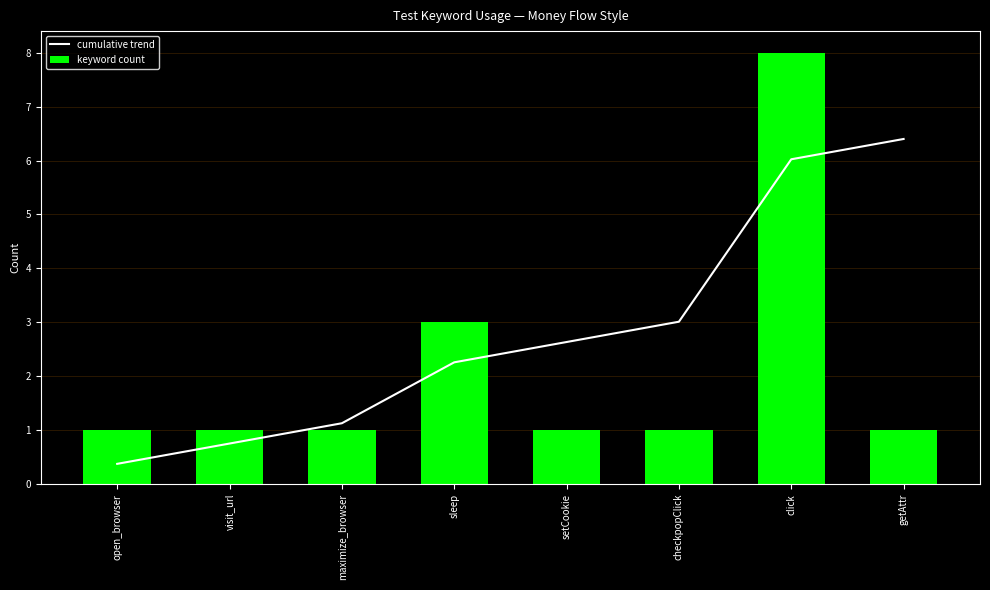

Reading left to right, transcribe all the data shown in this chart.

cumulative trend: open_browser=0.4	visit_url=0.8	maximize_browser=1.1	sleep=2.3	setCookie=2.6	checkpopClick=3.0	click=6.0	getAttr=6.4
keyword count: open_browser=1.0	visit_url=1.0	maximize_browser=1.0	sleep=3.0	setCookie=1.0	checkpopClick=1.0	click=8.0	getAttr=1.0